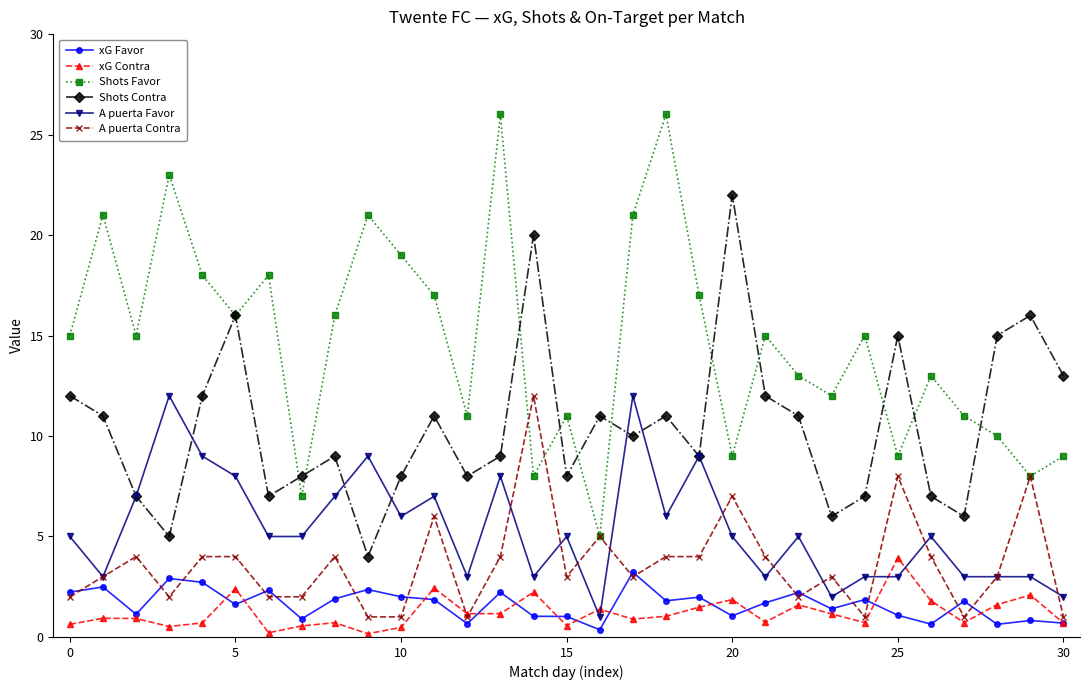

What is the value of the xG Favor point at the 29th from the left?

0.6